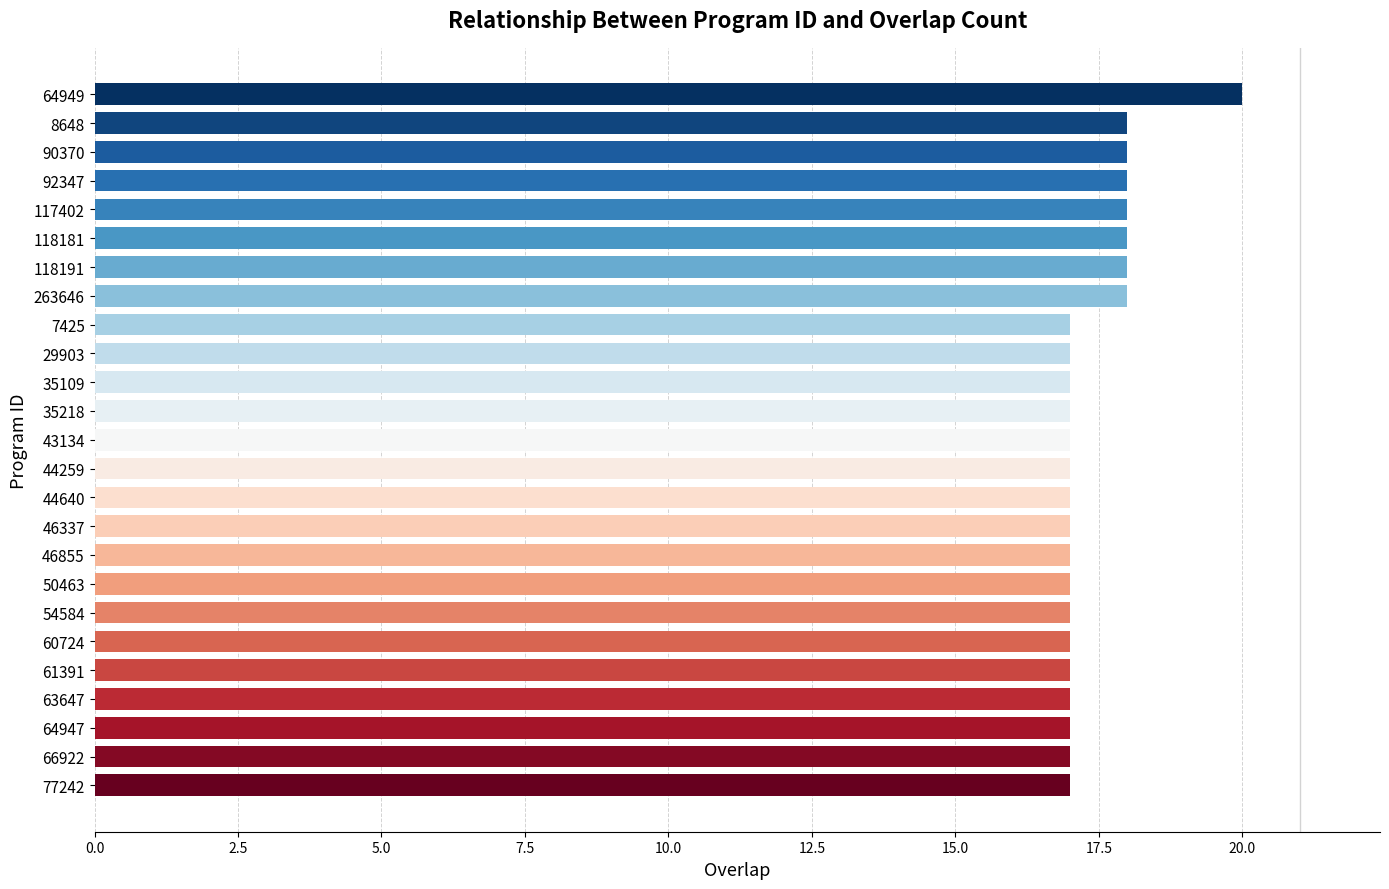

Reading top to bottom, what are all the values shown in this chart?

64949=20	8648=18	90370=18	92347=18	117402=18	118181=18	118191=18	263646=18	7425=17	29903=17	35109=17	35218=17	43134=17	44259=17	44640=17	46337=17	46855=17	50463=17	54584=17	60724=17	61391=17	63647=17	64947=17	66922=17	77242=17